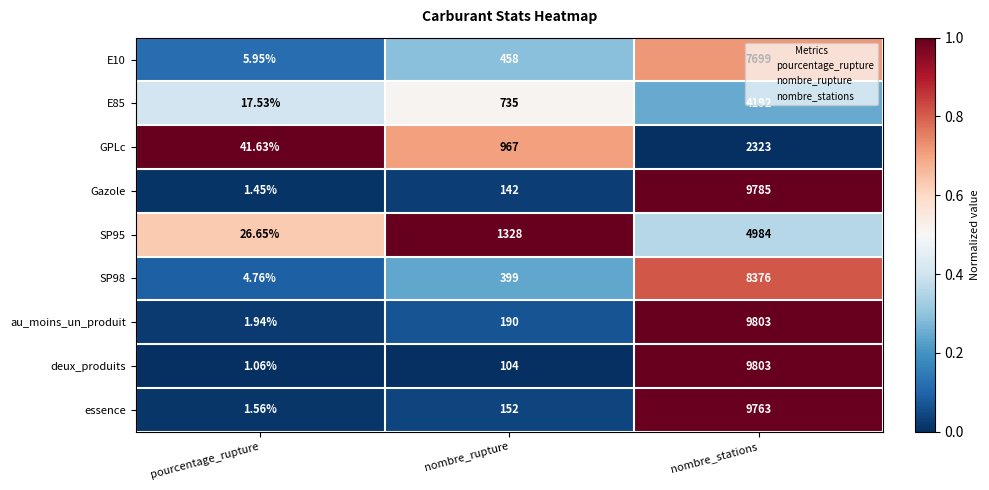

Which series has the largest total across all categories?

au_moins_un_produit